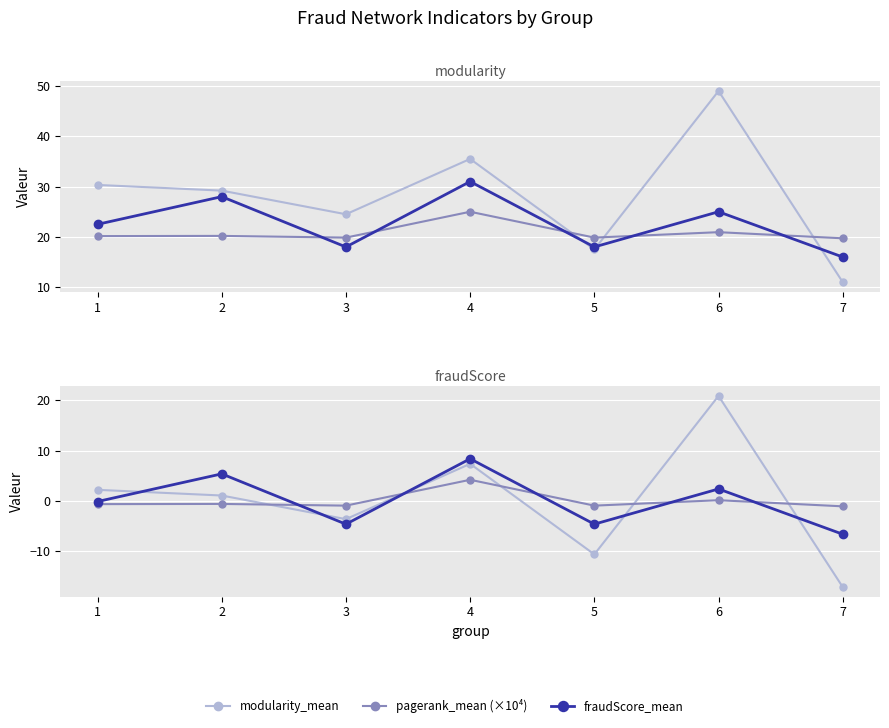

How many data points does each series have?

7